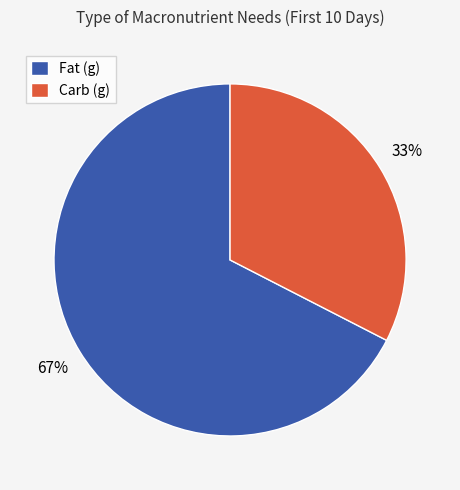

Combined, do Carb (g) and Fat (g) account for over 50%?

Yes